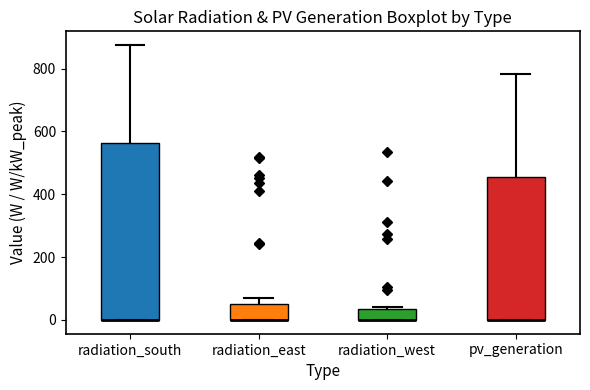

Where does the upper whisker of the box for pv_generation end on the y-axis? The values are not printed on the chart, so give them approximately, as read against the axis.

780